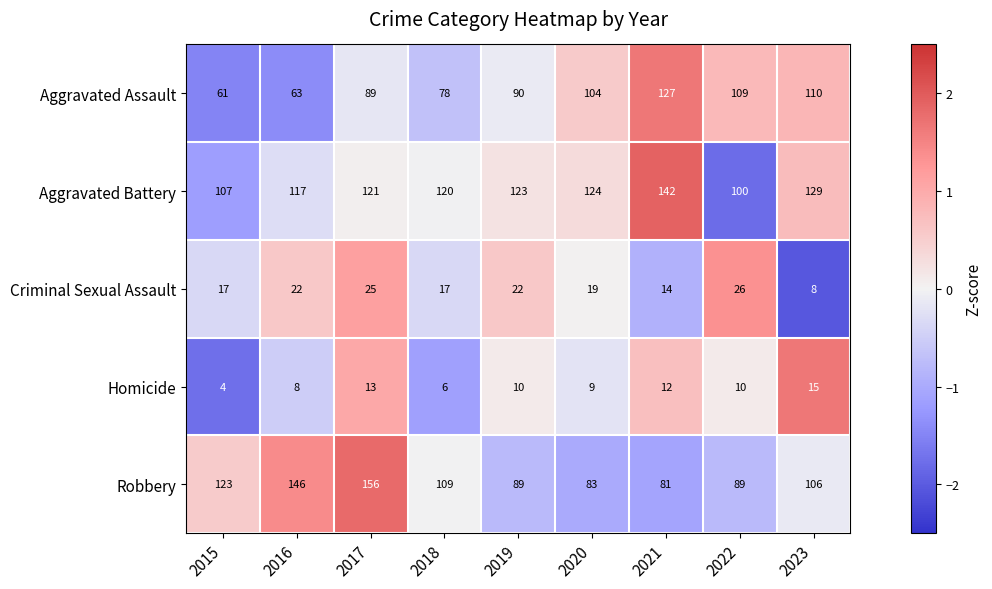

Between 2018 and 2023, which series saw the biggest shift?

Aggravated Assault